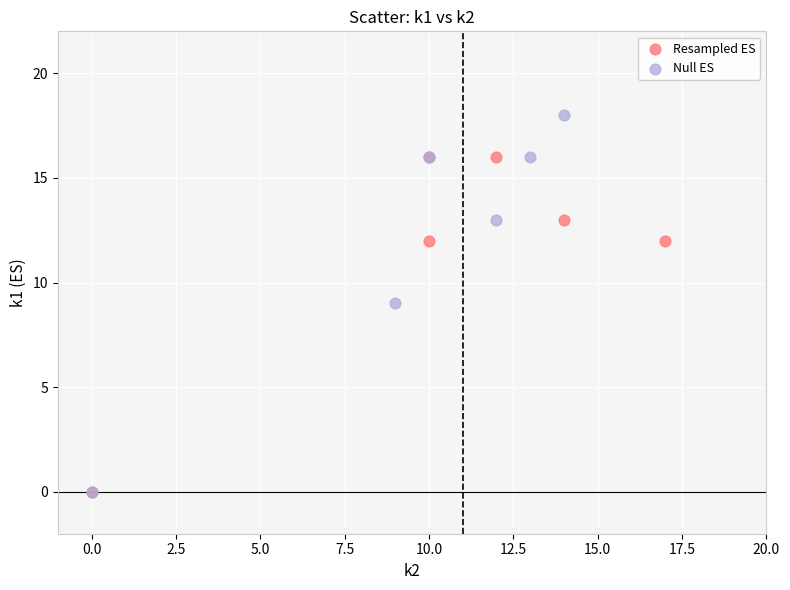

Which series reaches the maximum Y coordinate?

Null ES